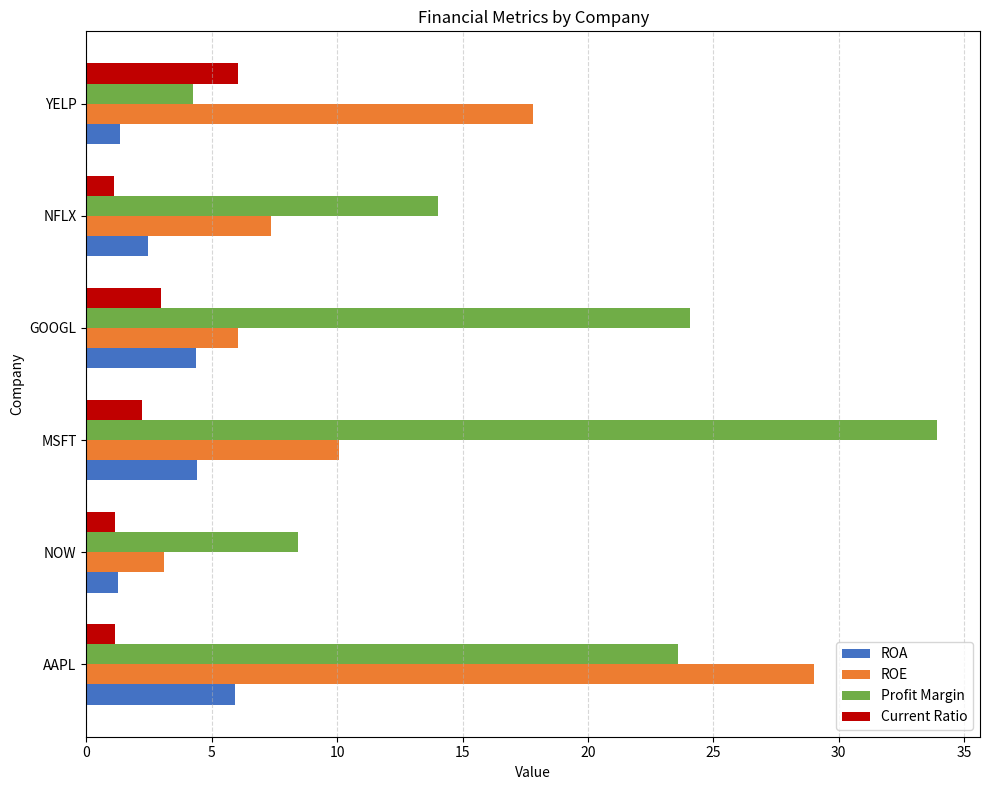

What is the sum of the ROA values at NOW and AAPL?

7.2